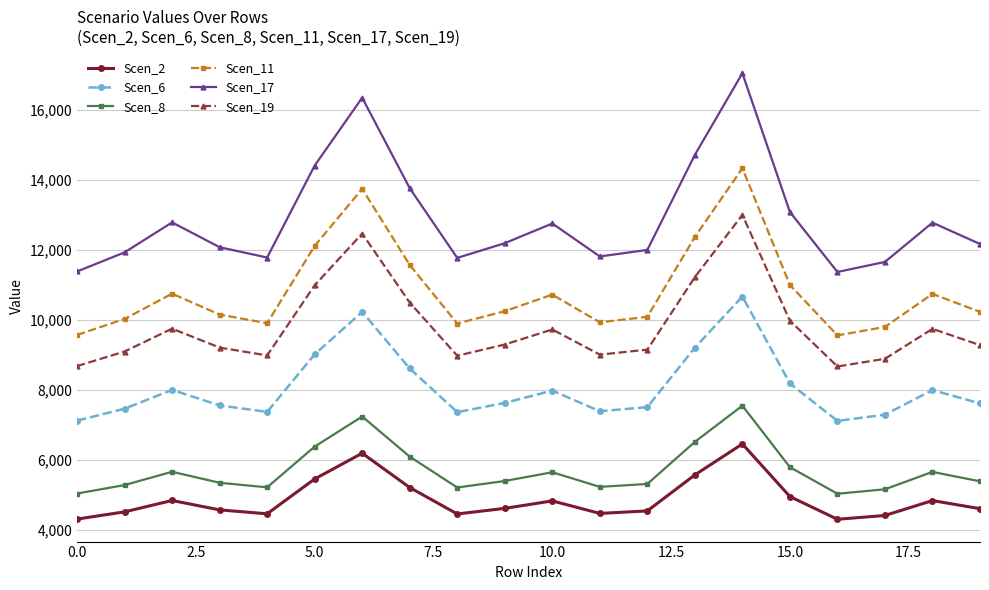

What is the difference between the second highest and minimum values in the Scen_2 series?

1886.5